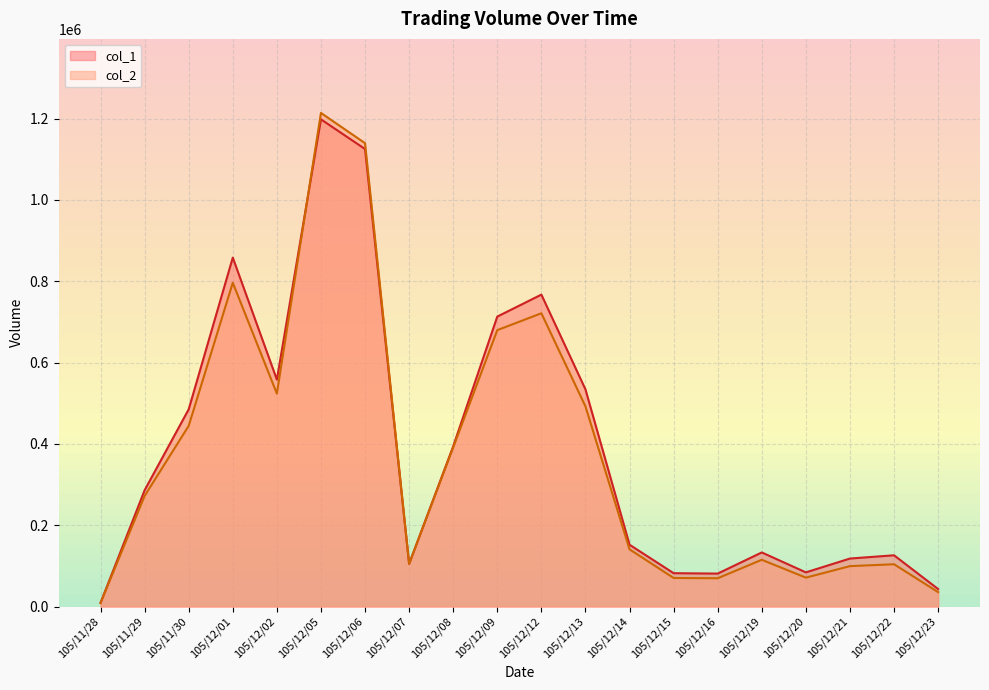

What are all the series names shown in the legend?

col_1, col_2